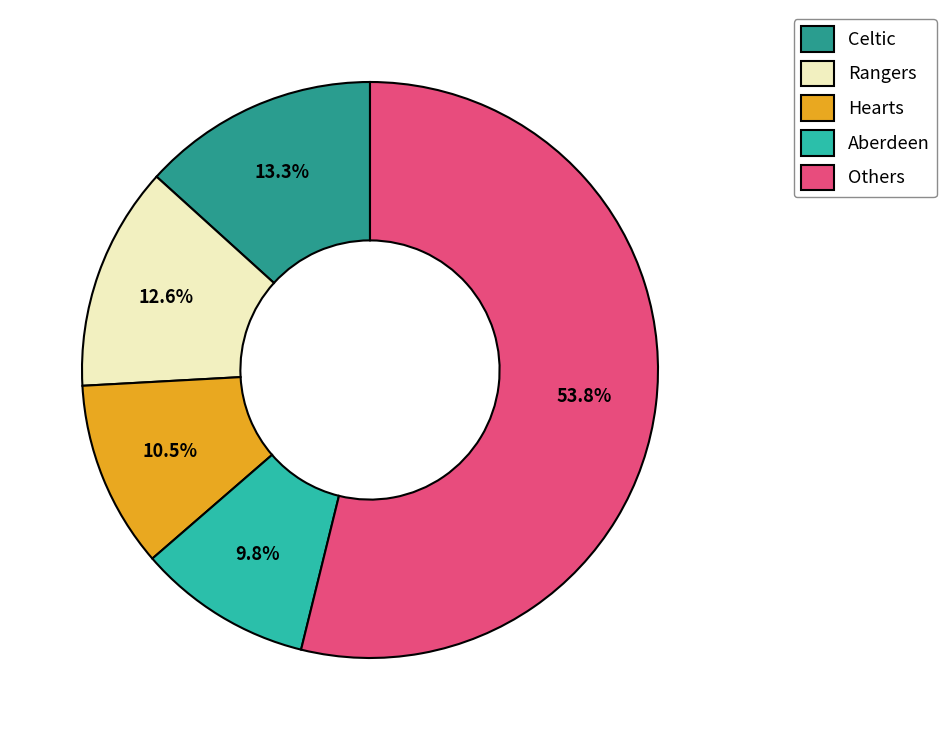

Rank the categories by value from lowest to highest.

Aberdeen, Hearts, Rangers, Celtic, Others